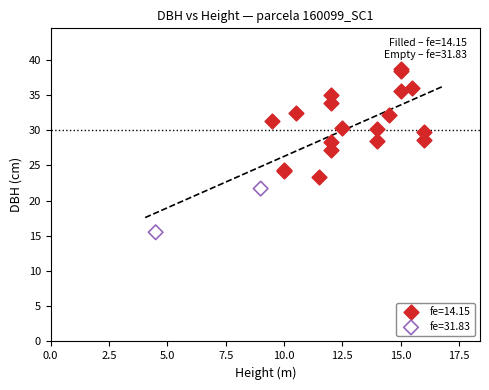

What are all the series names shown in the legend?

fe=14.15, fe=31.83